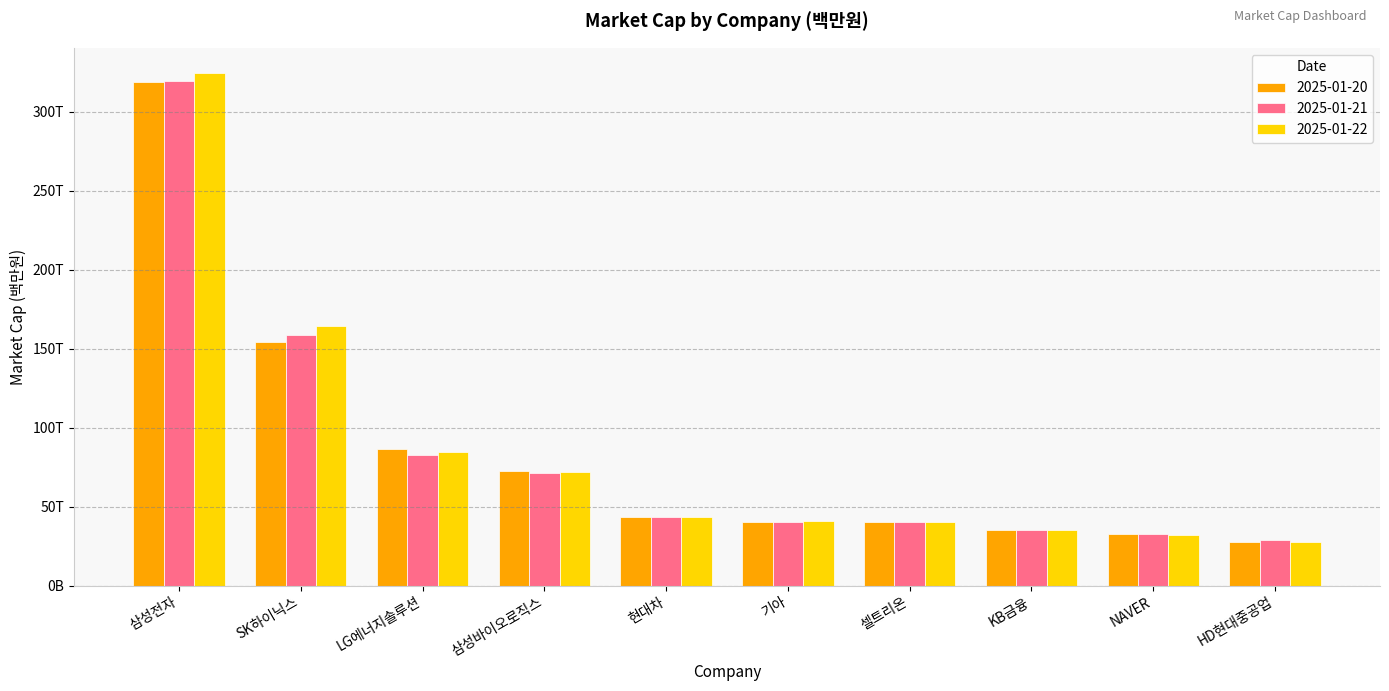

What is the highest value of the 2025-01-21 series?

319383366